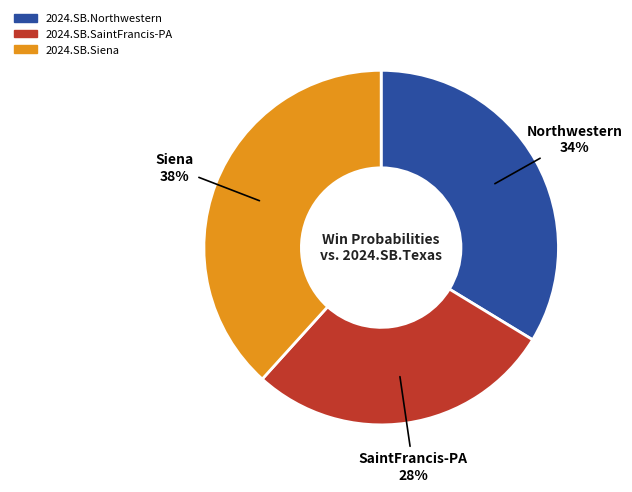

To the nearest percent, what is the difference between the largest and smallest slice percentages?

10%